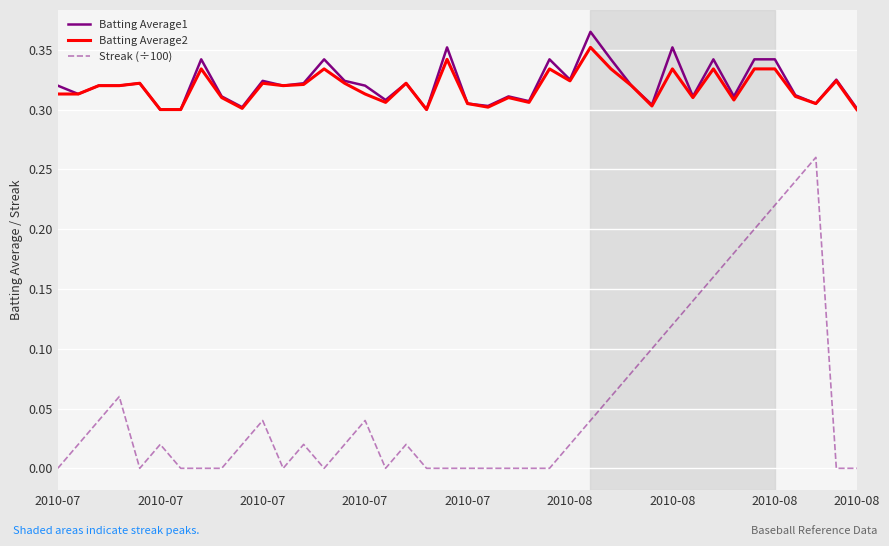

True or false: Streak (÷100) and Batting Average1 intersect in this chart.

False